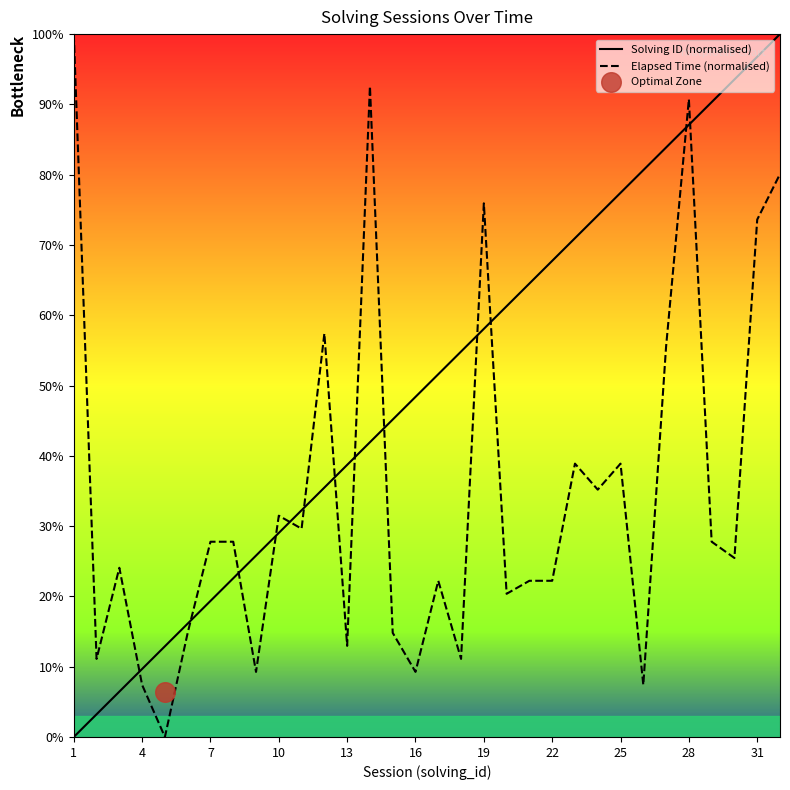

Which series has the largest total across all categories?

Solving ID (normalised)